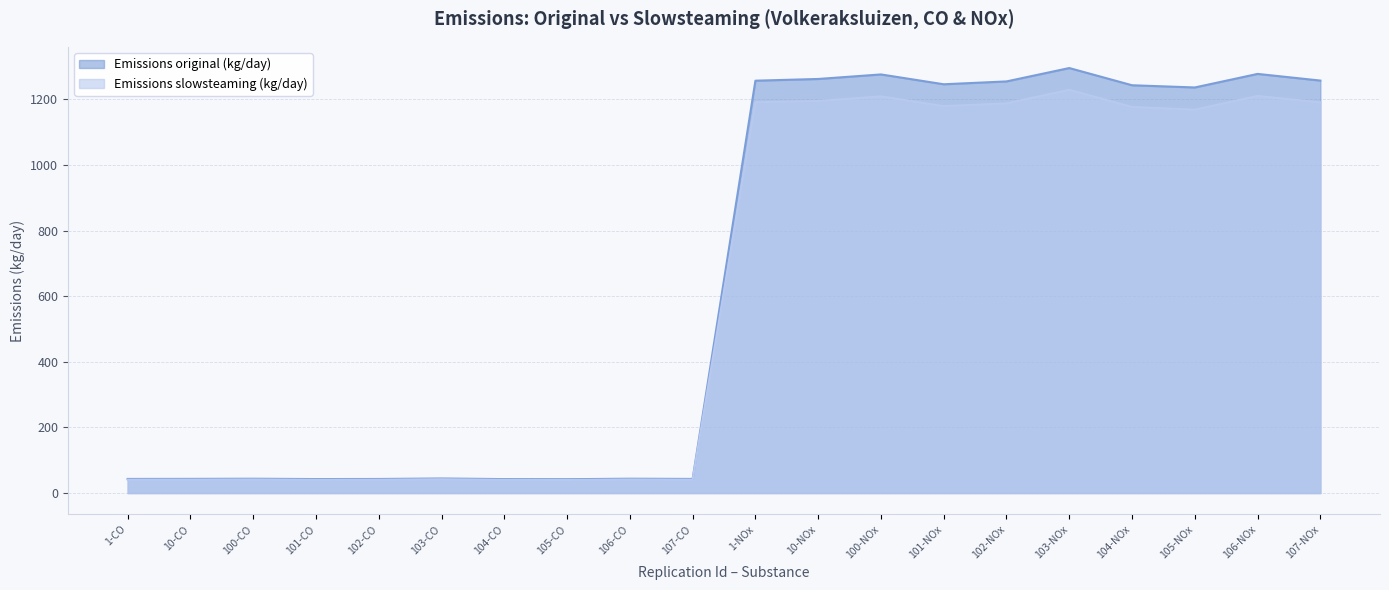

Which series has the largest total across all categories?

Emissions original (kg/day)